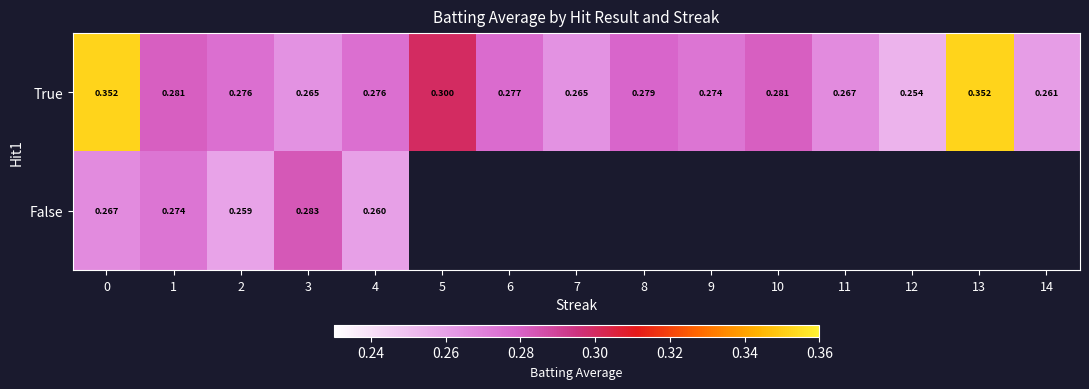

Rank the series at 1 from highest to lowest value.

True, False